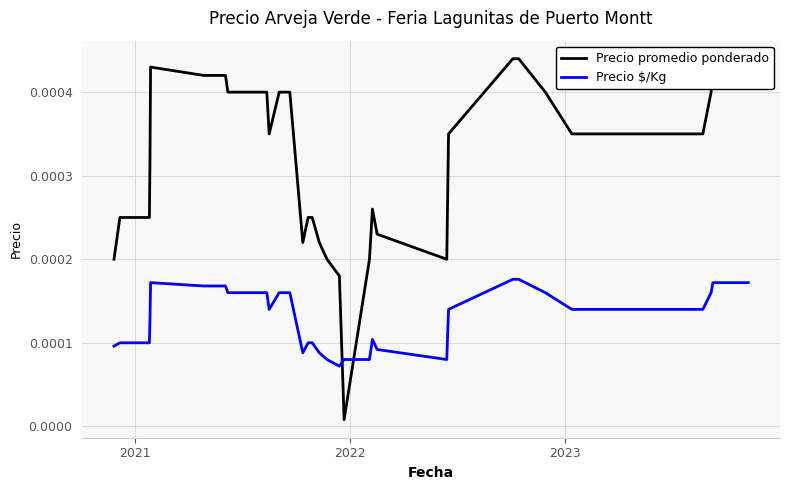

Rank the series by their maximum value, from lowest to highest.

Precio $/Kg, Precio promedio ponderado